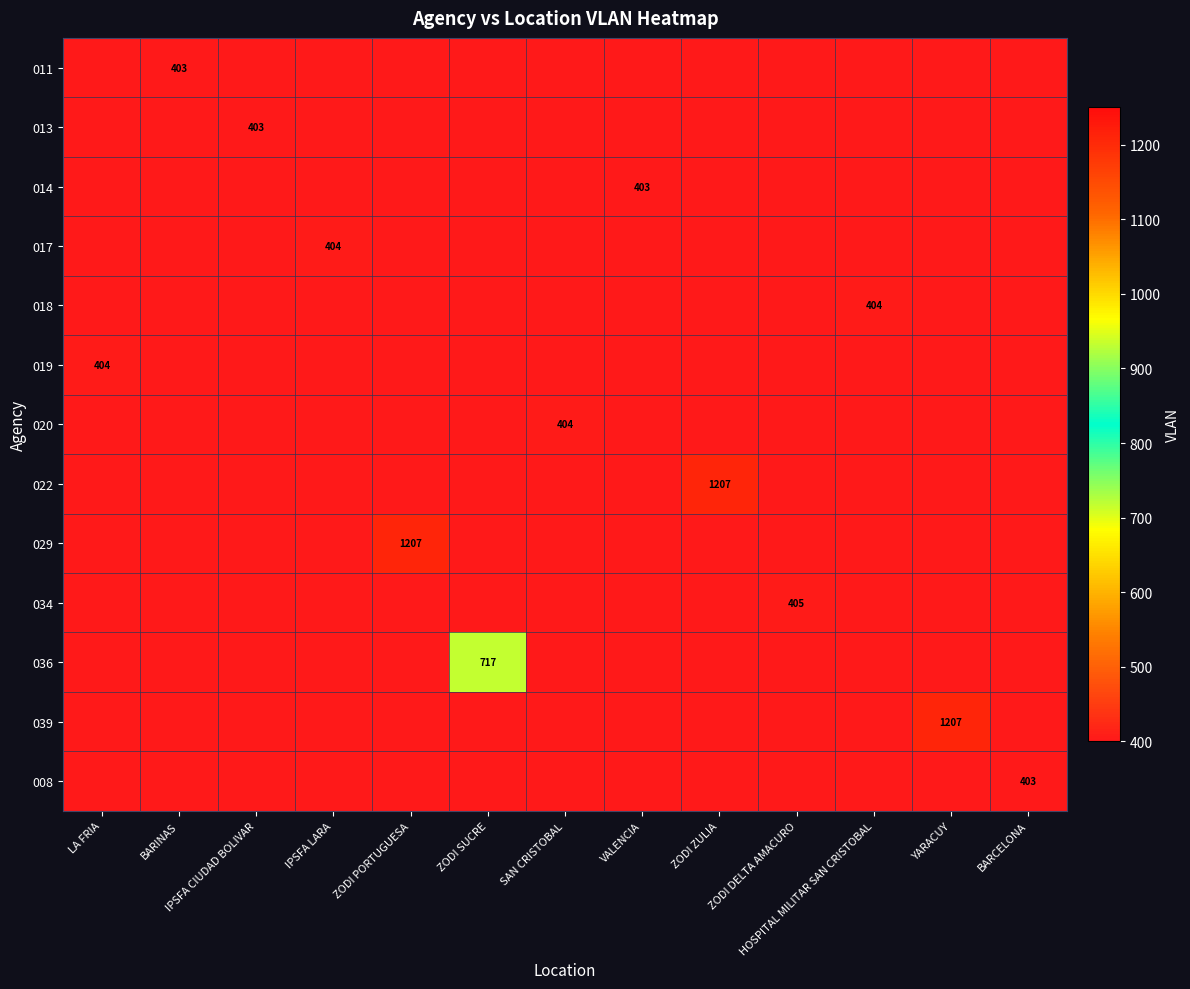

Rank the categories by 011 value from lowest to highest.

LA FRIA, BARINAS, IPSFA CIUDAD BOLIVAR, IPSFA LARA, ZODI PORTUGUESA, ZODI SUCRE, SAN CRISTOBAL, VALENCIA, ZODI ZULIA, ZODI DELTA AMACURO, HOSPITAL MILITAR SAN CRISTOBAL, YARACUY, BARCELONA